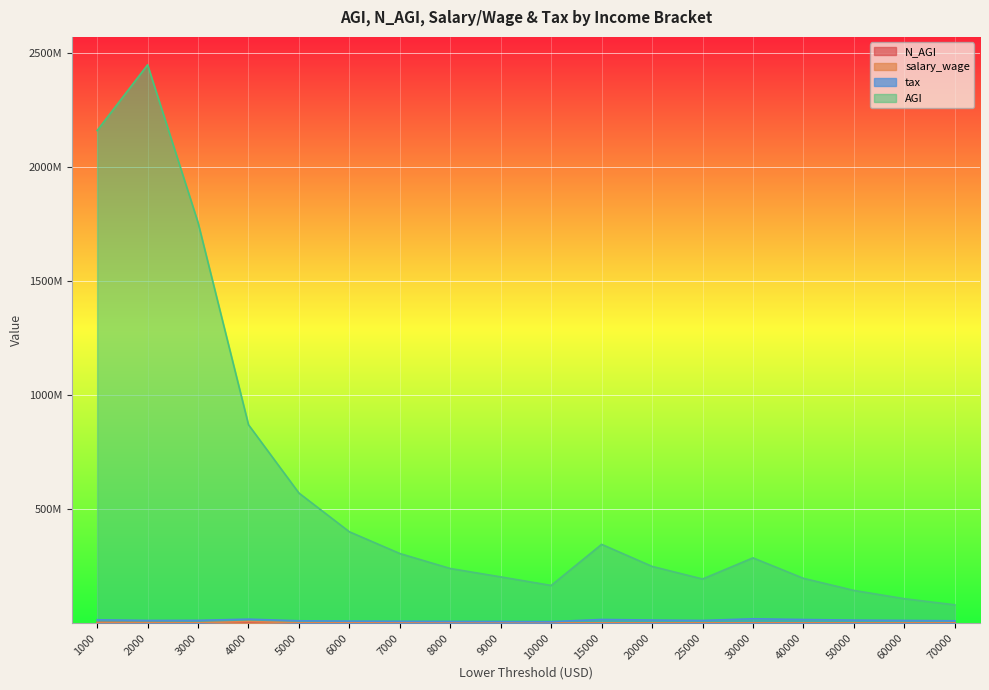

What is the spread (max minus min) of values at 8000?

238581941